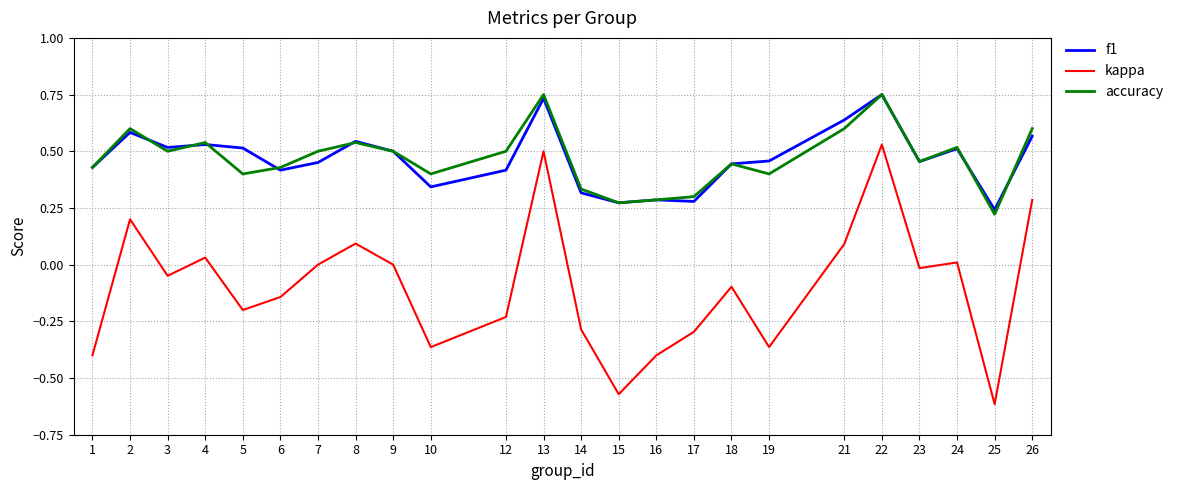

What are all the series names shown in the legend?

f1, kappa, accuracy